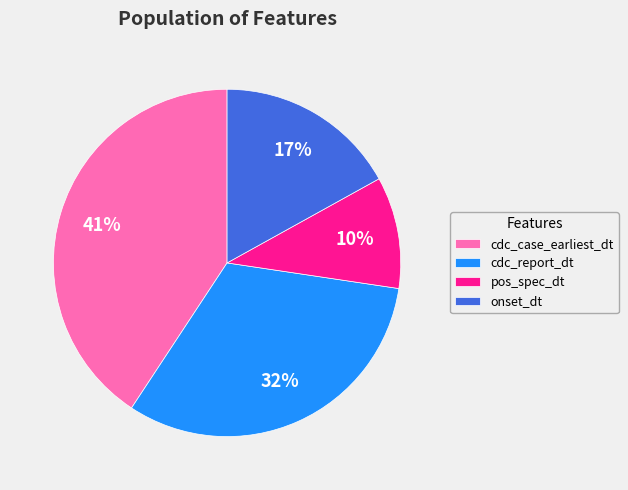

Is the sum of pos_spec_dt and cdc_case_earliest_dt greater than half?

Yes